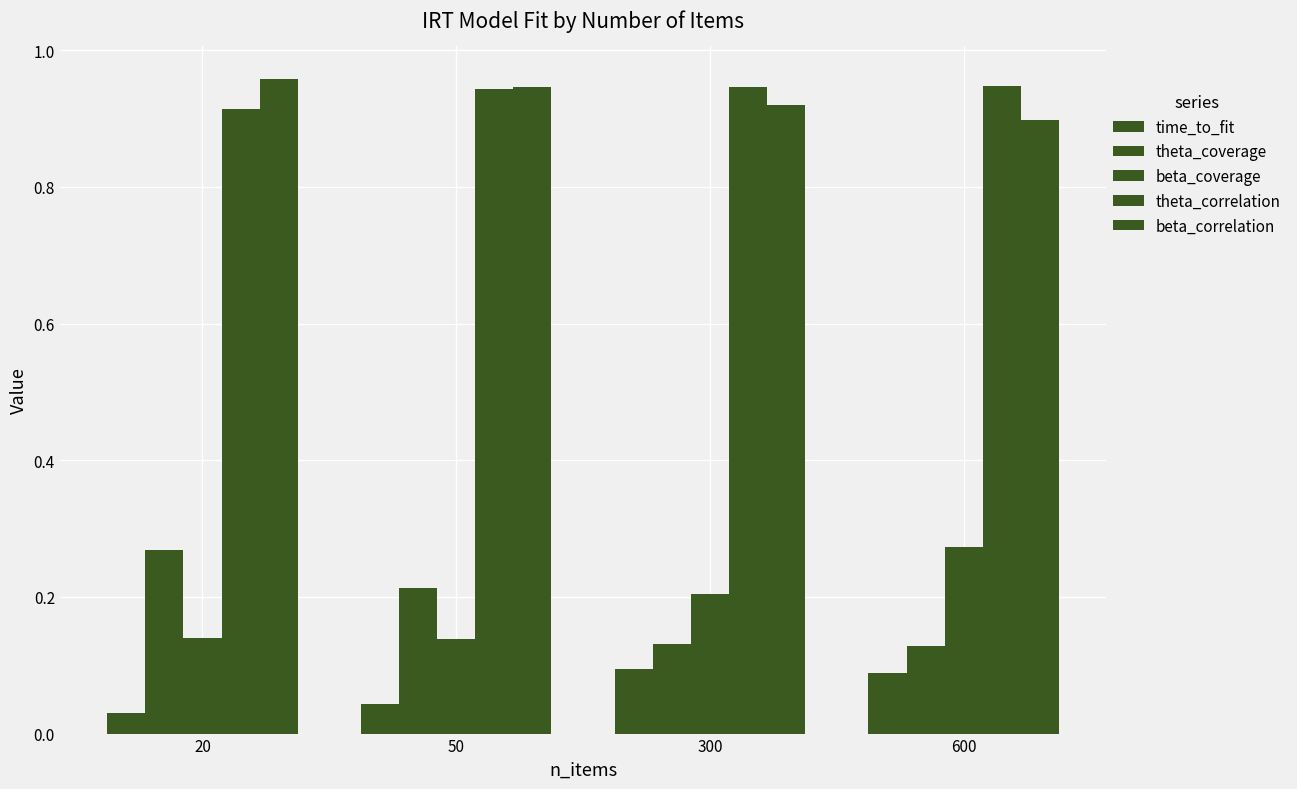

True or false: time_to_fit has a value of 0.0 at 20.

False